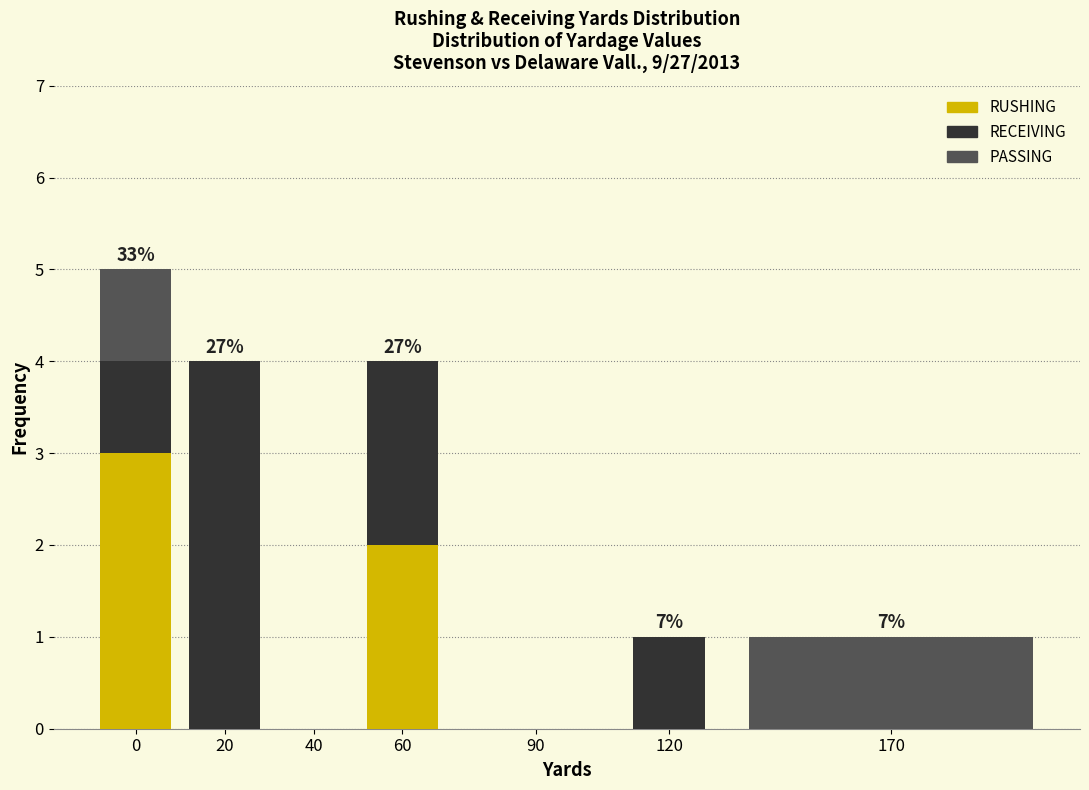

Reading left to right, what are the values for RUSHING?

0=3	20=0	40=0	60=2	90=0	120=0	170=0